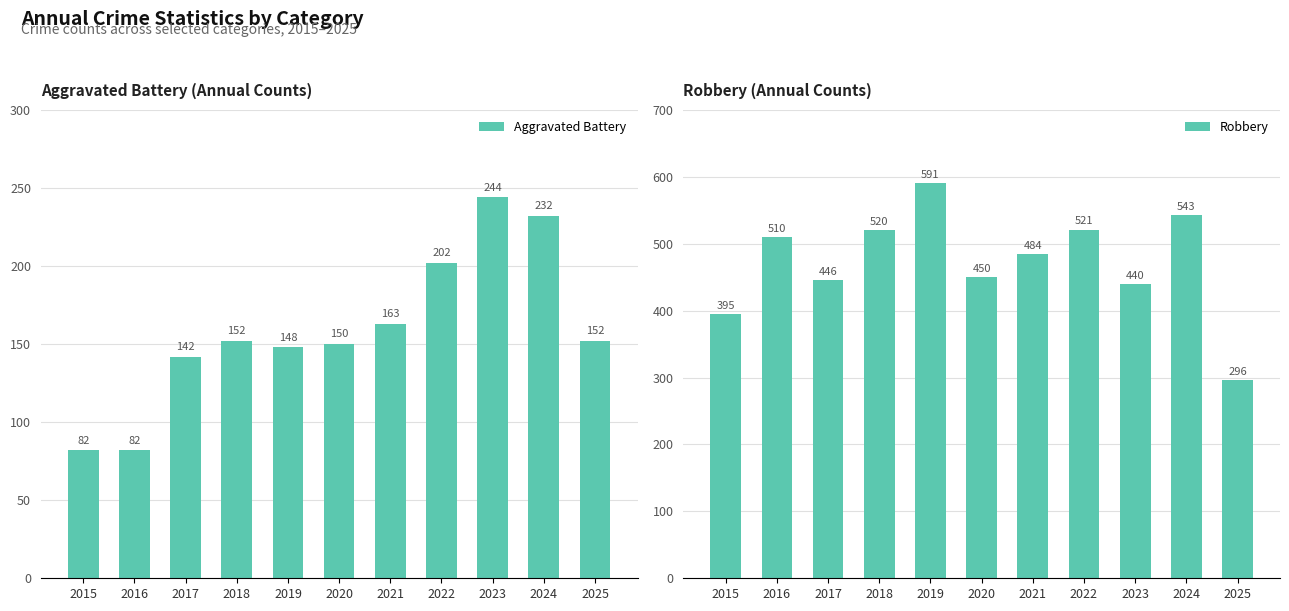

How many data points in Robbery are above 484?

5